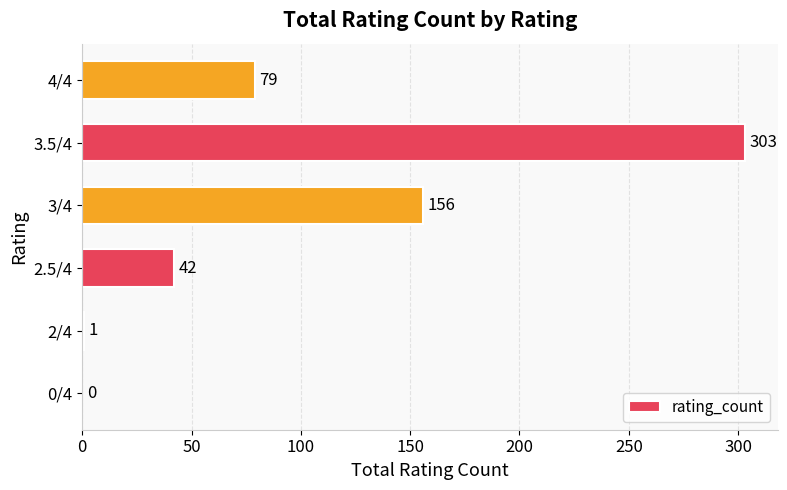

The chart shows a value of 156 at 3/4. True or false?

True